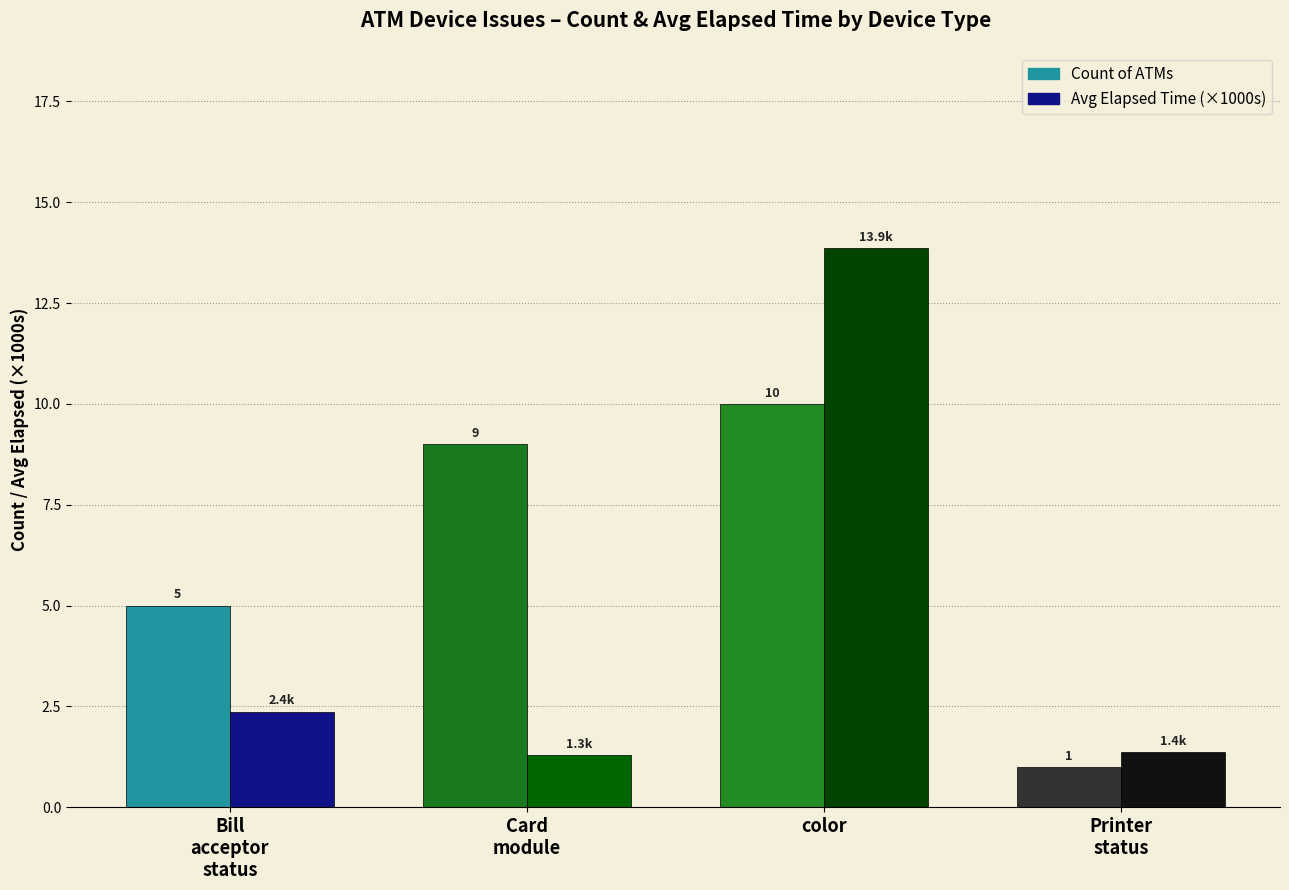

What position from the left is Printer
status?

4